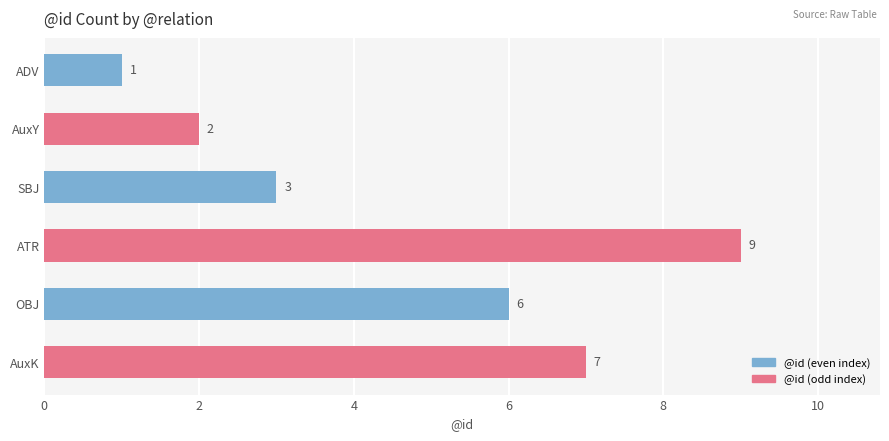

What is the sum of all values?

28